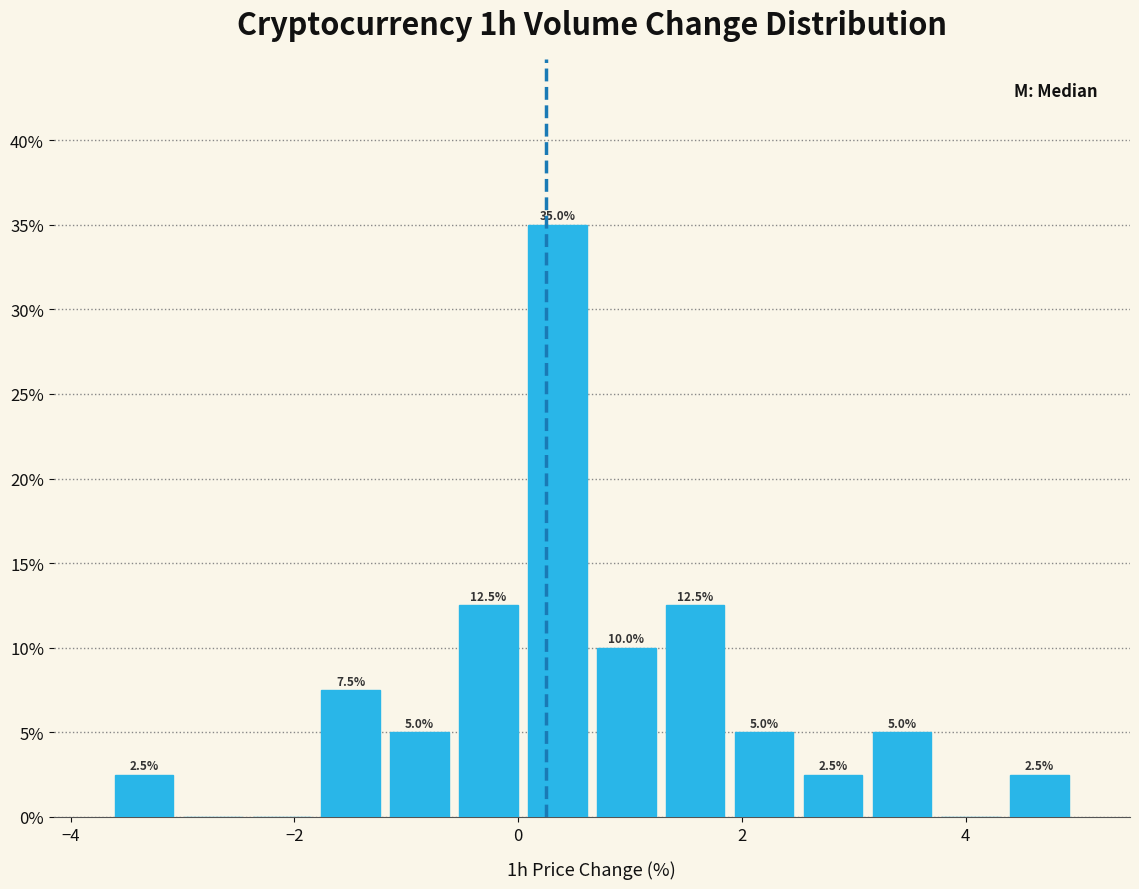

Read against the x-axis, roughly where is the centre of the tallest bar?

0.4